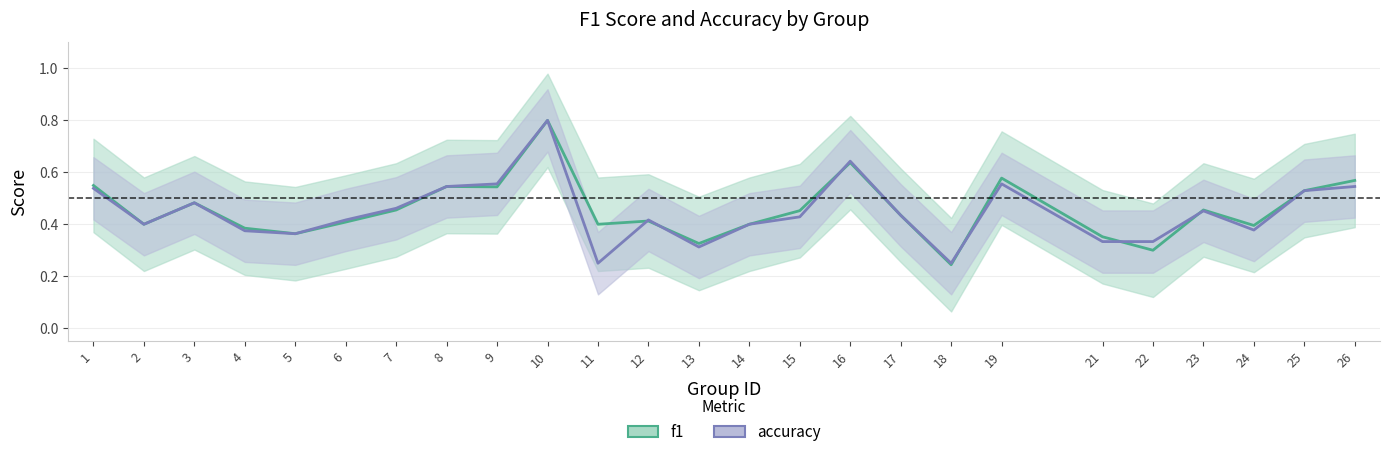

Count the number of data series in this chart.

2